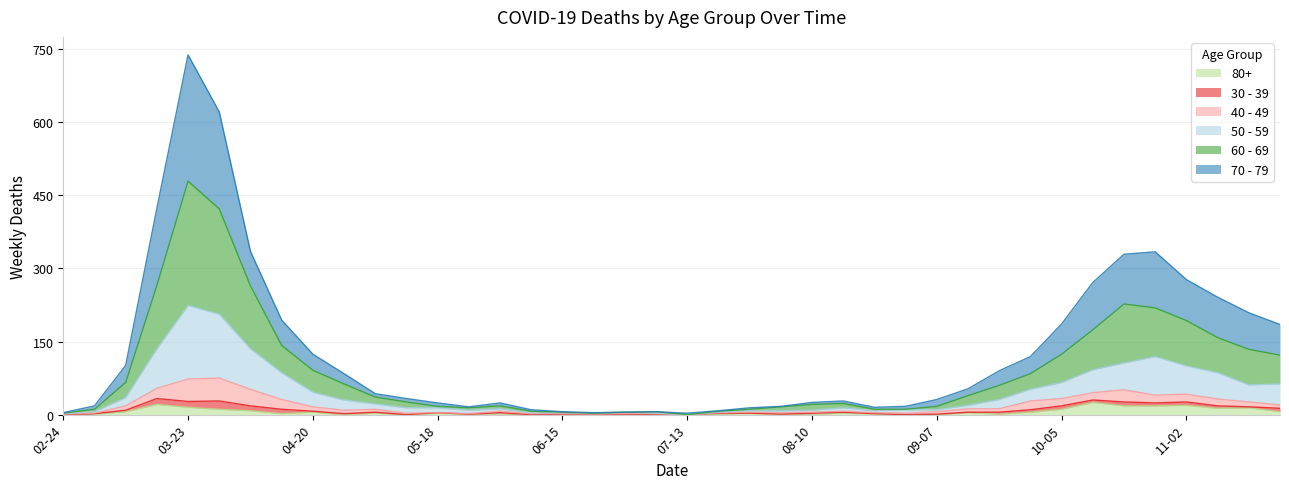

At which category is the sum across all series the highest?

03-23